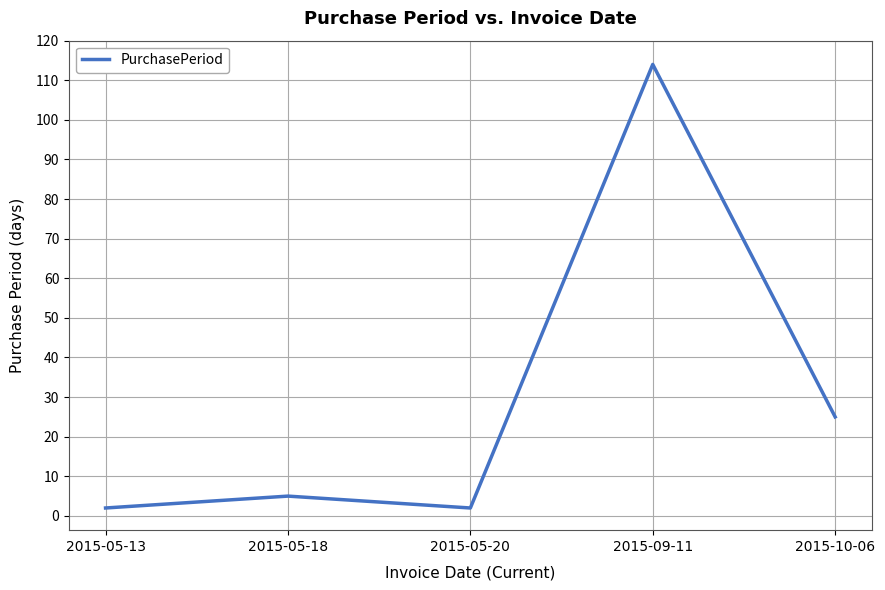

What position from the left is 2015-09-11?

4